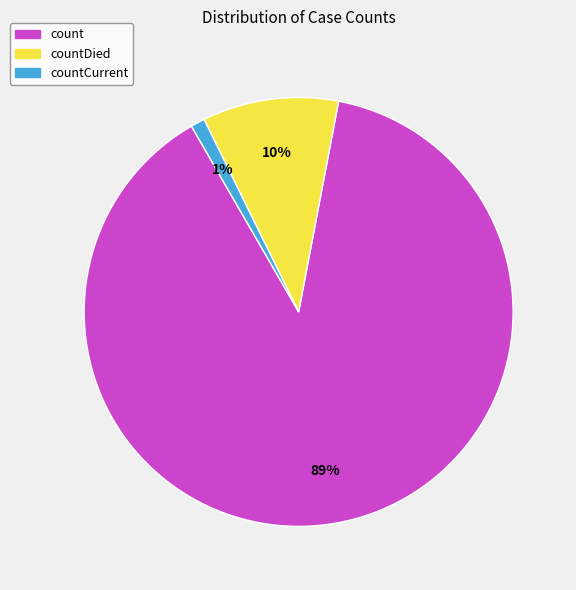

How many slices are in this pie chart?

3